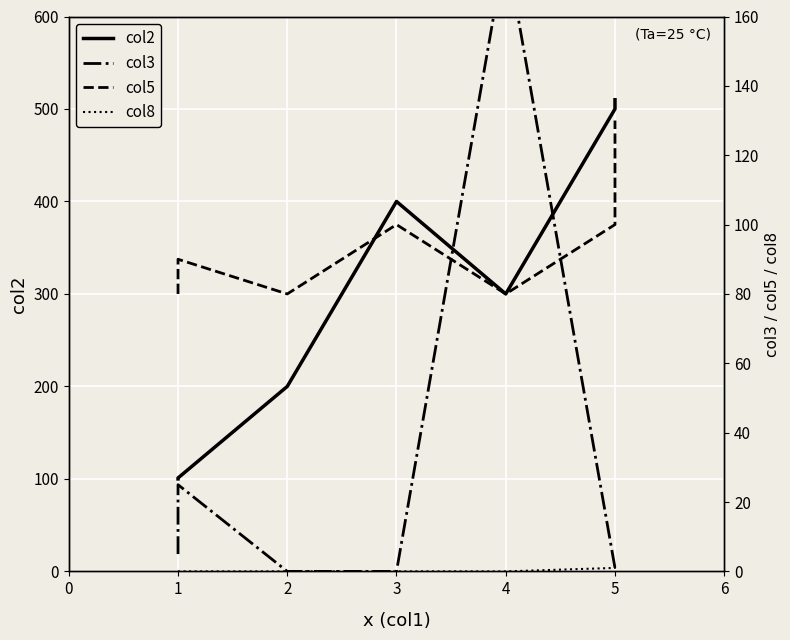

Which series changed the most between 1 and 5?

col2